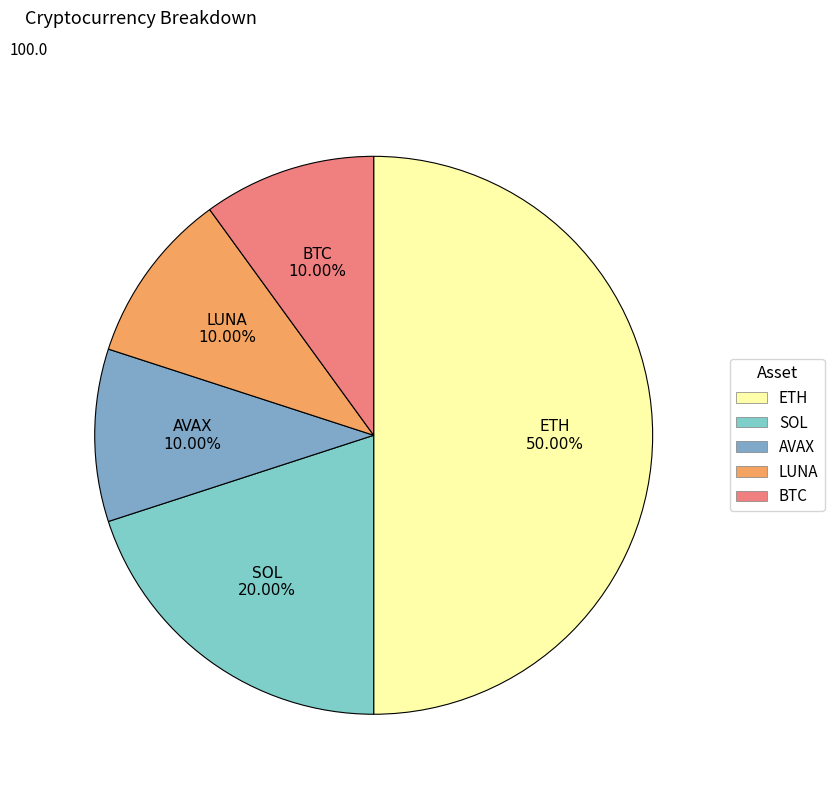

The SOL slice represents 20% of the pie. True or false?

True